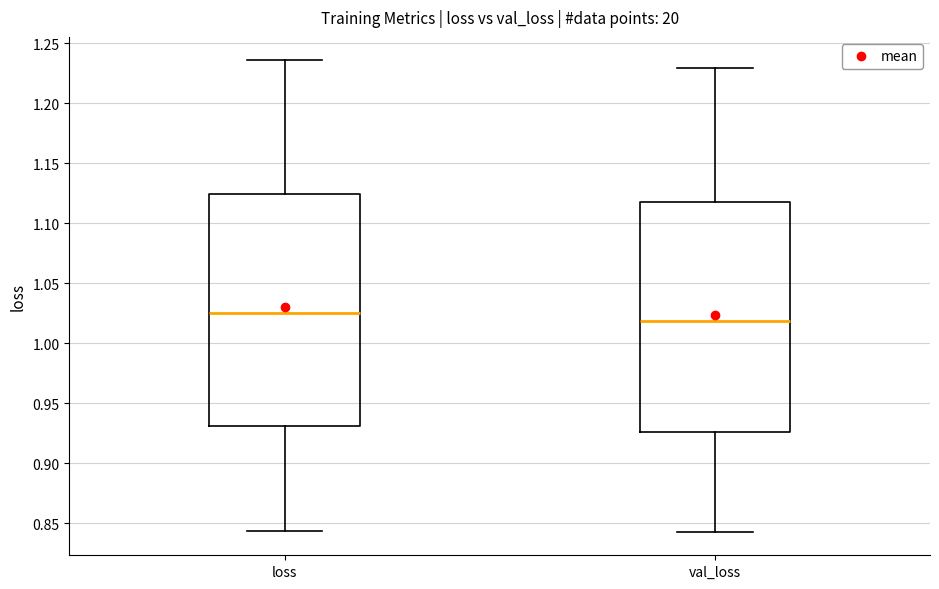

Reading left to right, read every box against the y-axis: the position of its median line, the range the box covers, and the ends of its whiskers. The values are not printed on the chart, so give them approximately, as read against the axis.

loss: median 1.025, box 0.930 to 1.125, whiskers 0.845 to 1.235
val_loss: median 1.020, box 0.925 to 1.120, whiskers 0.845 to 1.230